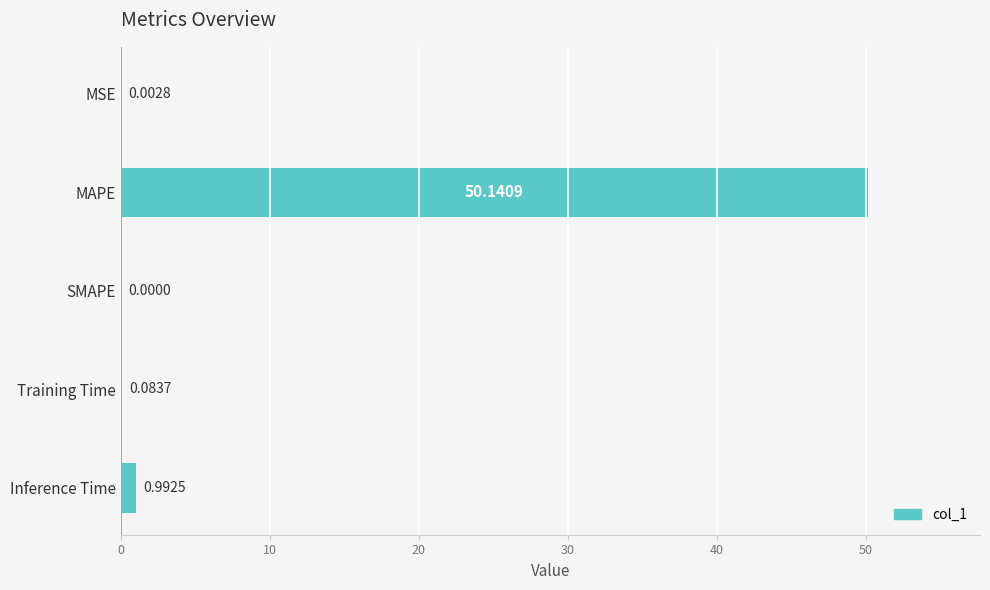

Where is the data nearest to the value 25?

Inference Time